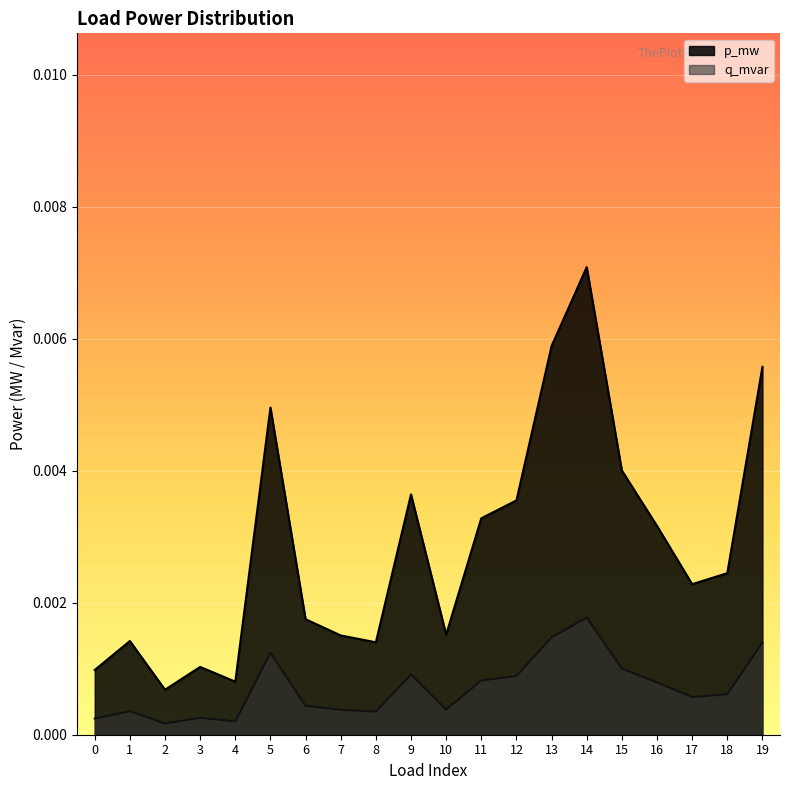

The p_mw series shows 0.0 at 9. True or false?

False